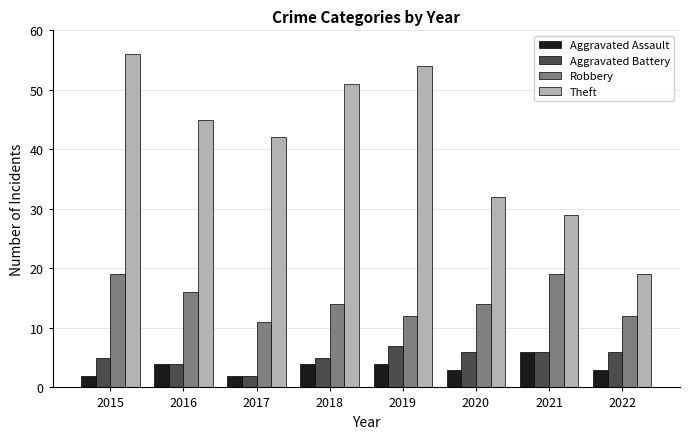

At how many categories does at least one series exceed 12?

8